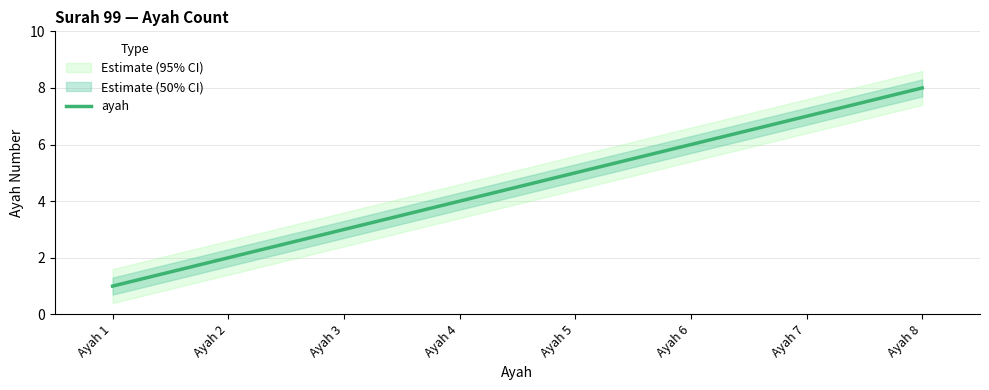

Where is the data nearest to the value 4?

Ayah 4